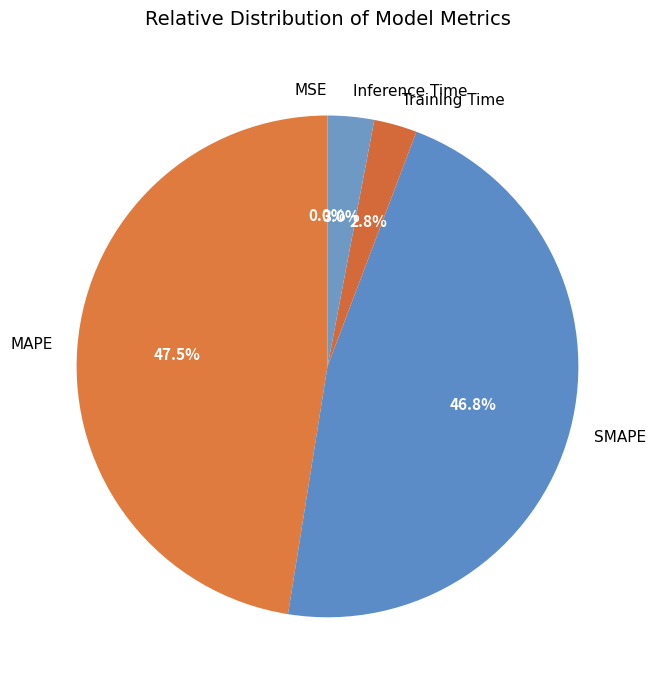

Between Training Time and MAPE, which is larger?

MAPE